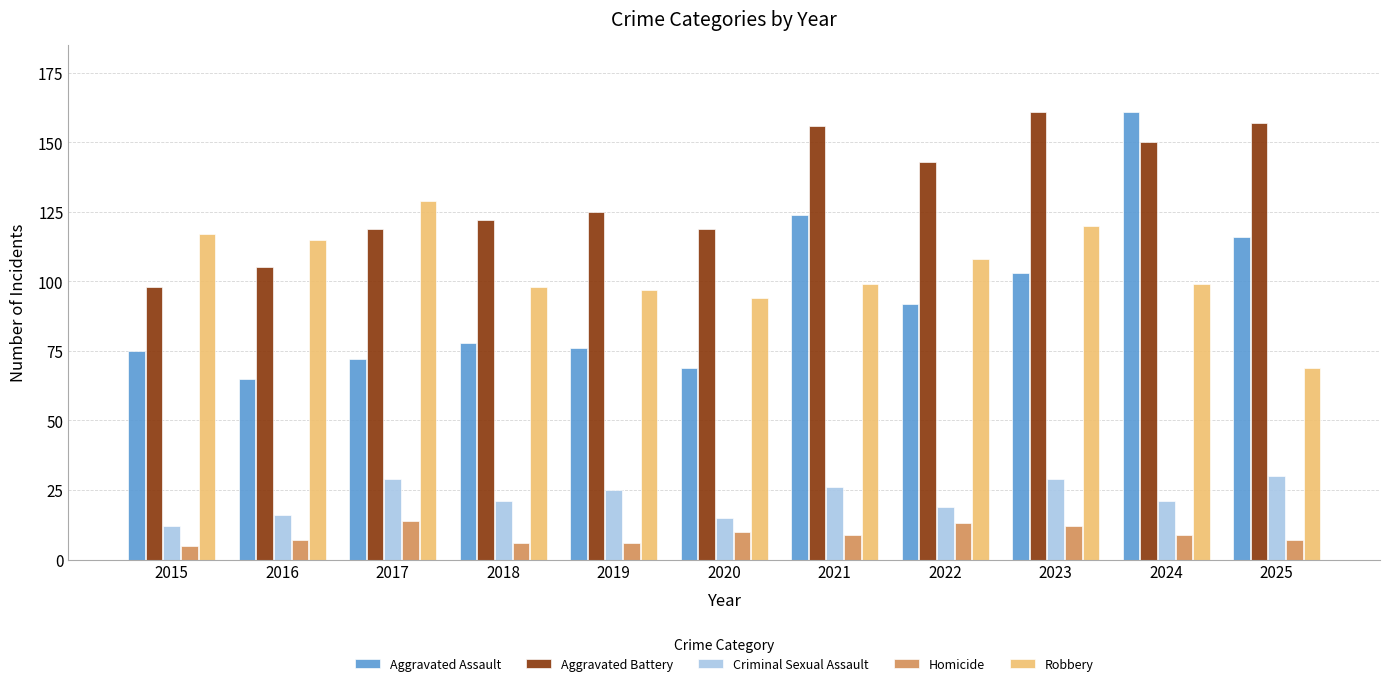

Read the Aggravated Battery value at 2022, to the nearest 10.

140